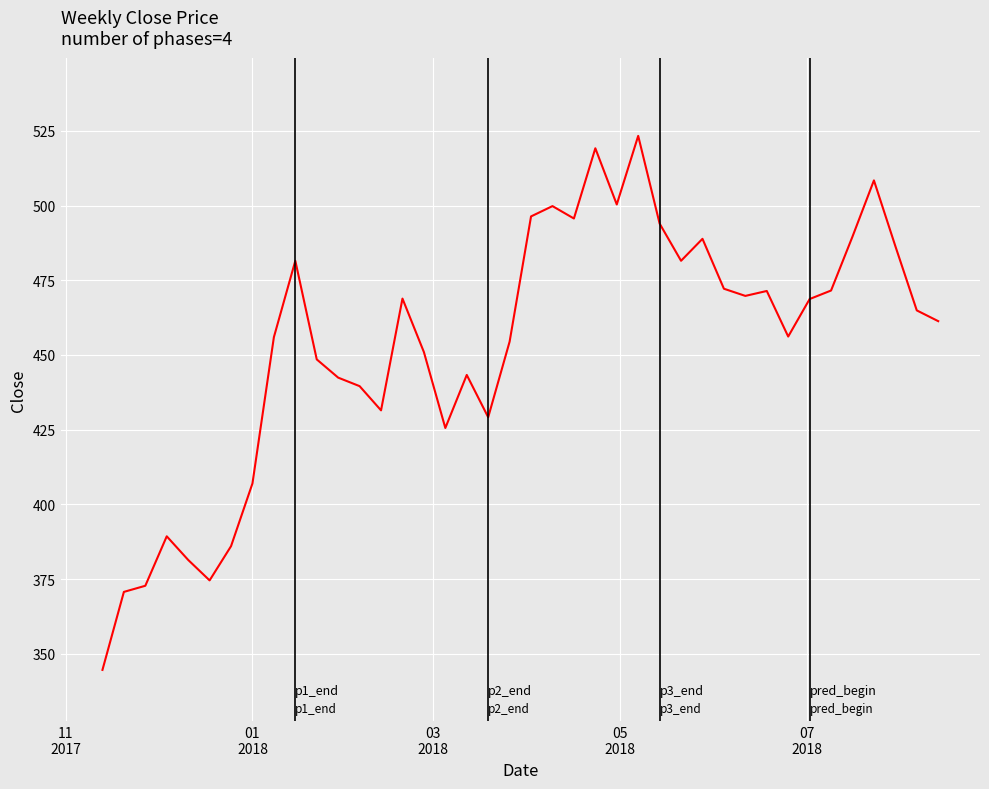

What is the difference between the maximum and minimum values?

178.7